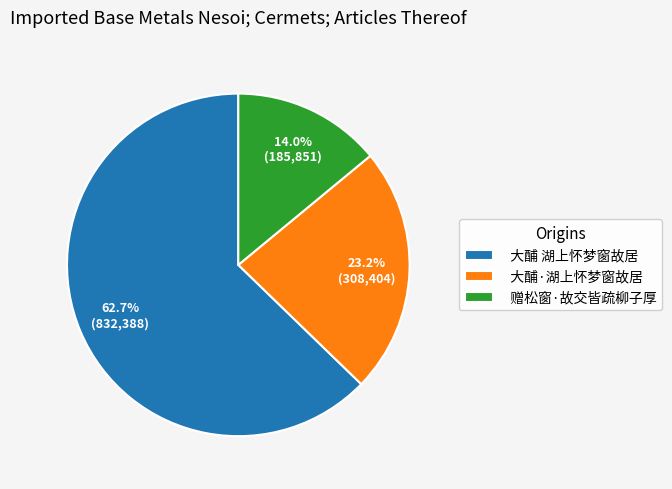

What is the majority slice?

大酺 湖上怀梦窗故居